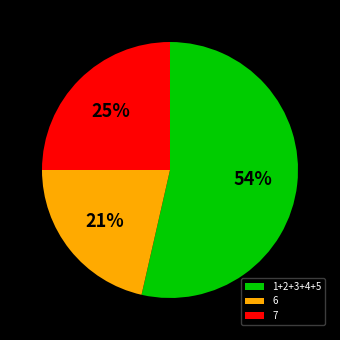

How many slices are in this pie chart?

3